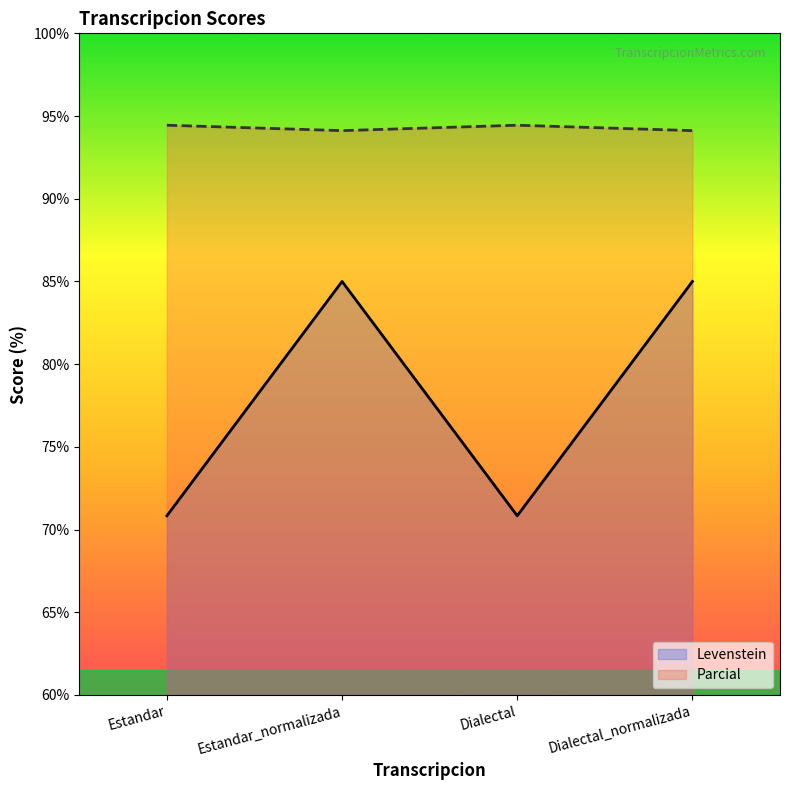

What is the highest value of the Parcial series?

94.4